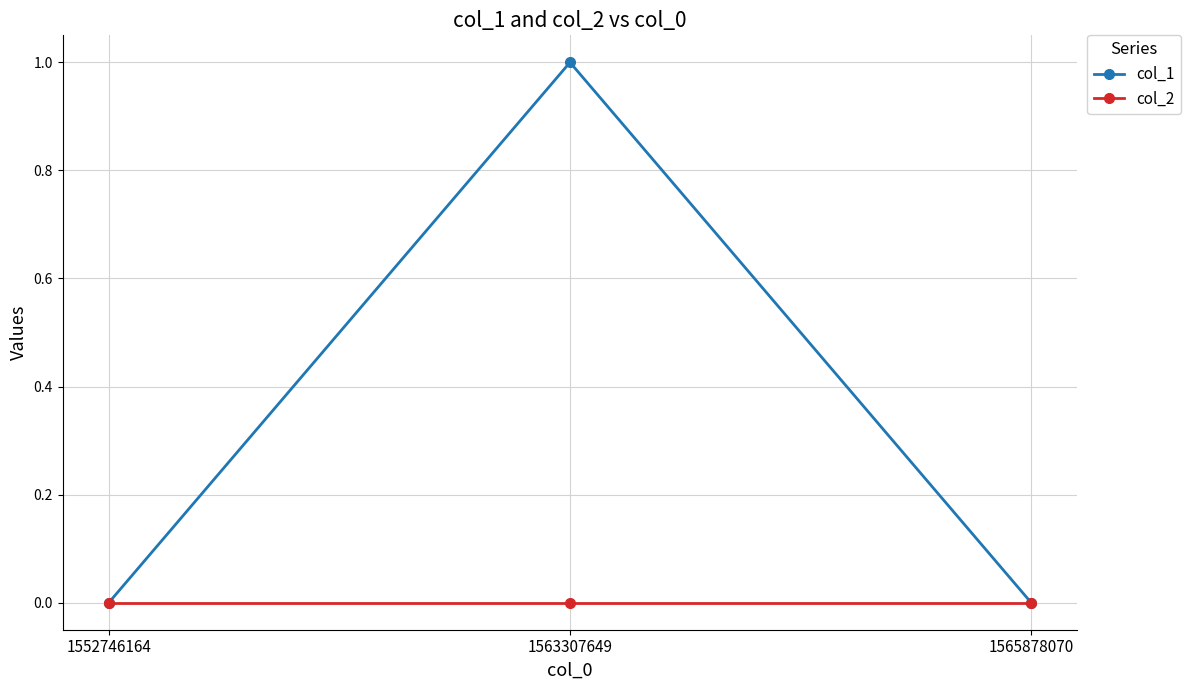

What are all the series names shown in the legend?

col_1, col_2